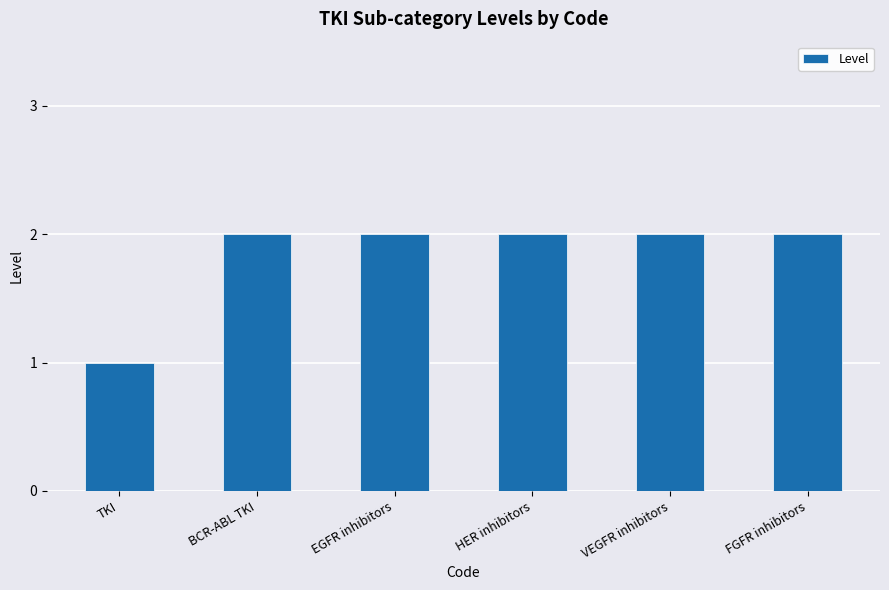

What is the label of the 6th bar from the right?

TKI